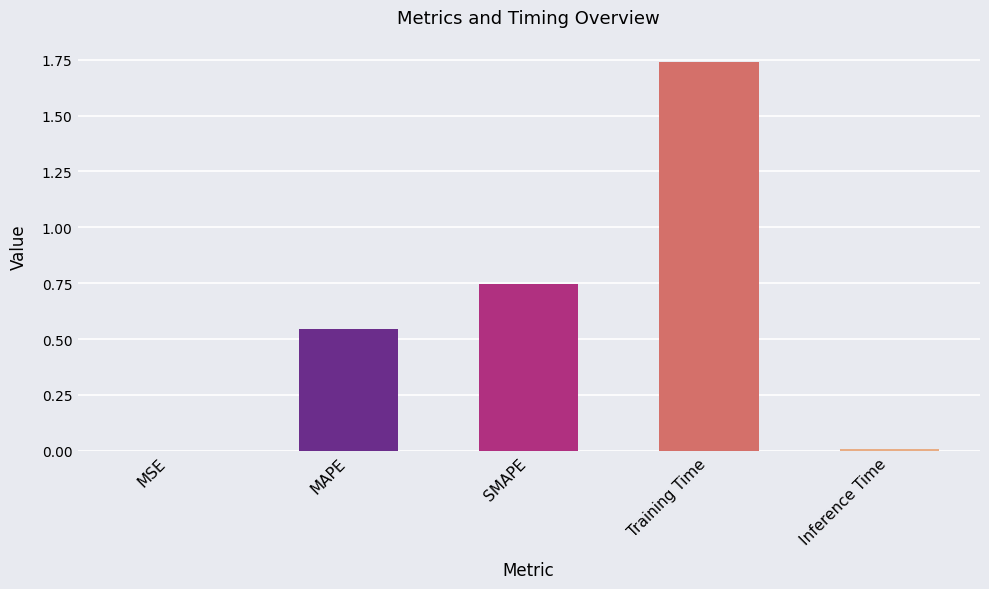

Is it true that the value at Inference Time is 0.0?

True